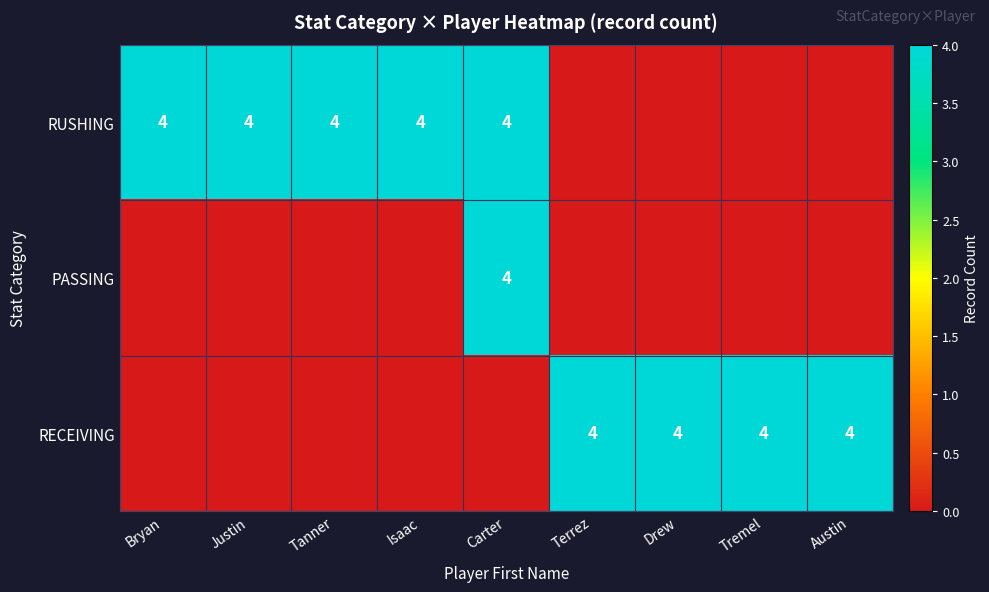

What is the total value across all series at Isaac?

4